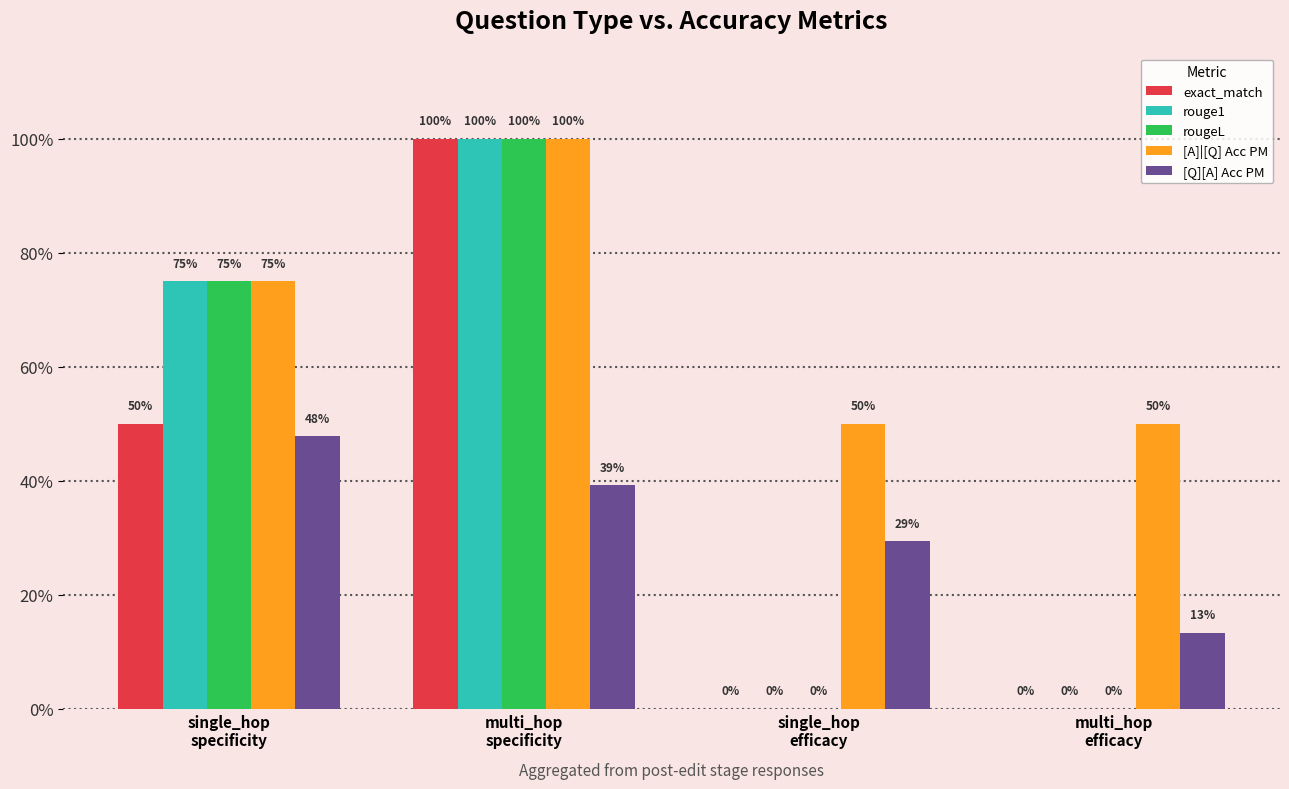

At which label does [A]|[Q] Acc PM reach its minimum?

single_hop
efficacy